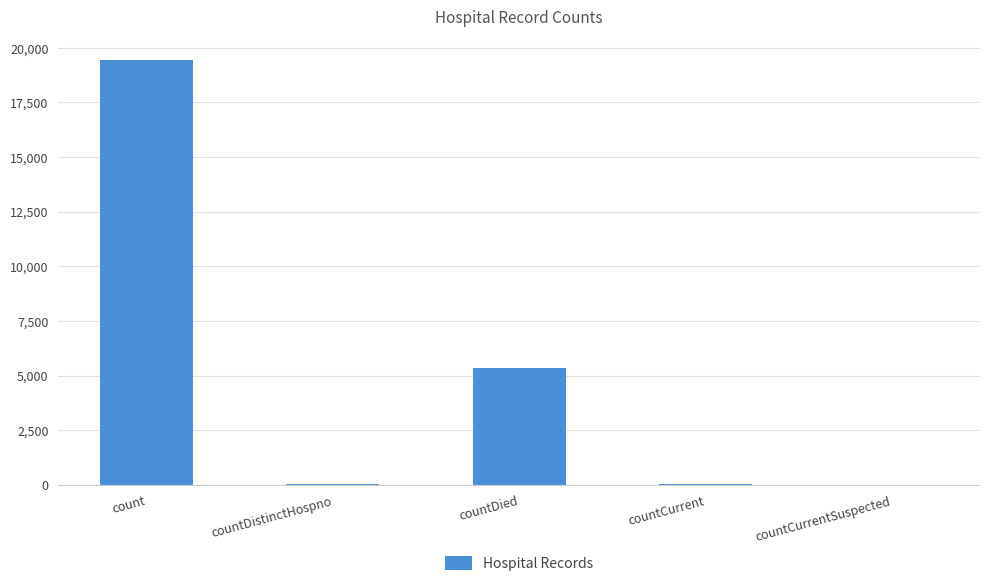

The value at countDied is 5357. True or false?

True